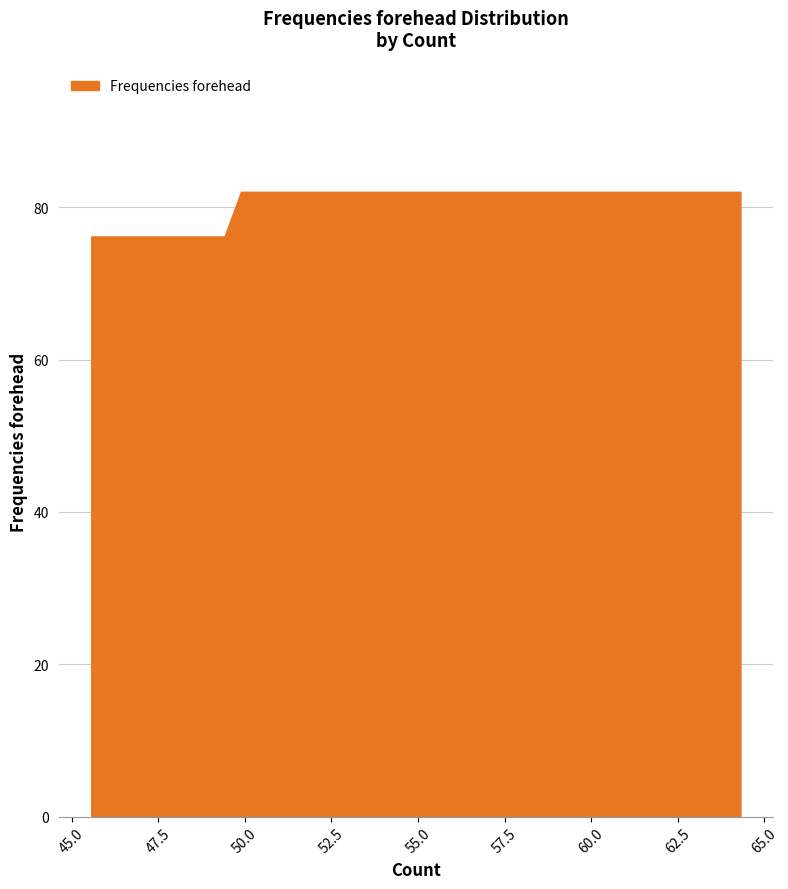

What is the difference between the maximum and minimum values?

5.9